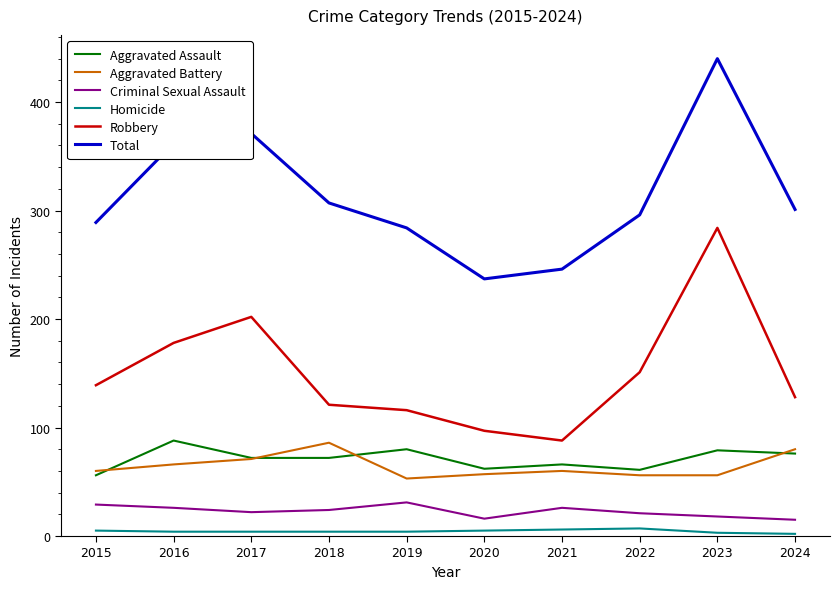

How many categories are shown in the chart?

10